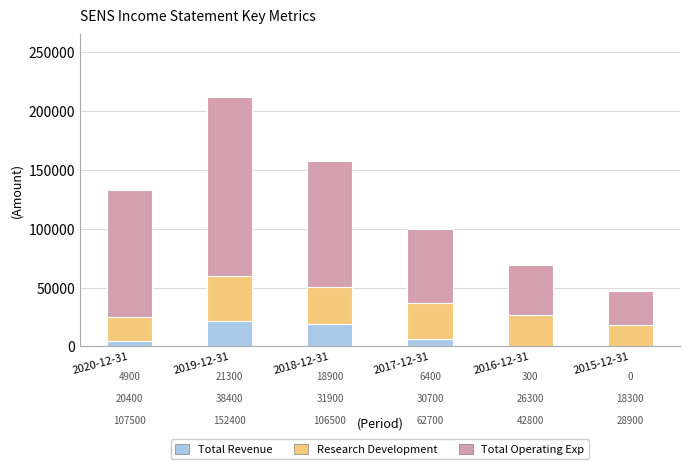

What is the sum of all Total Revenue values?

51800